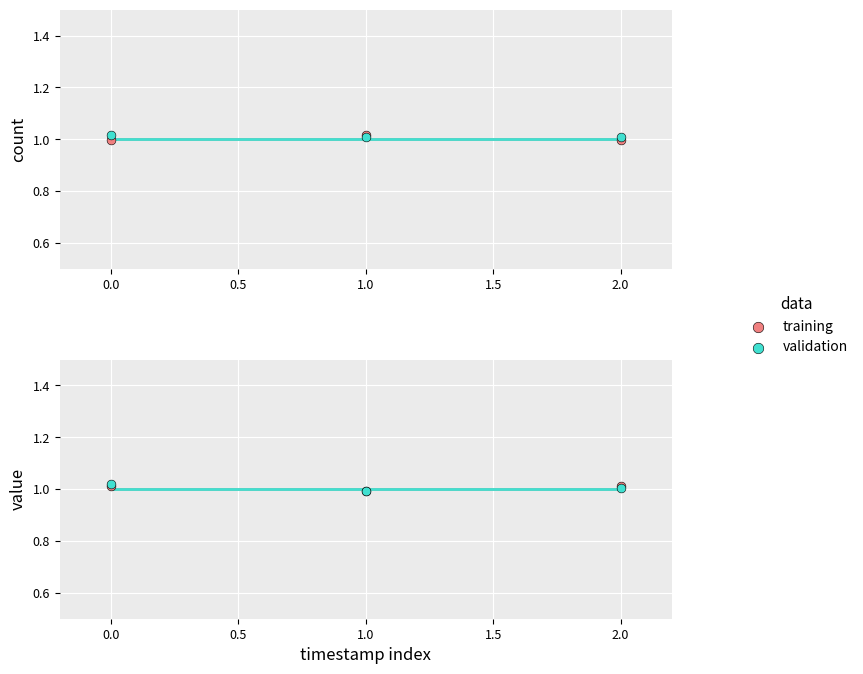

Which series contains the highest Y value?

validation